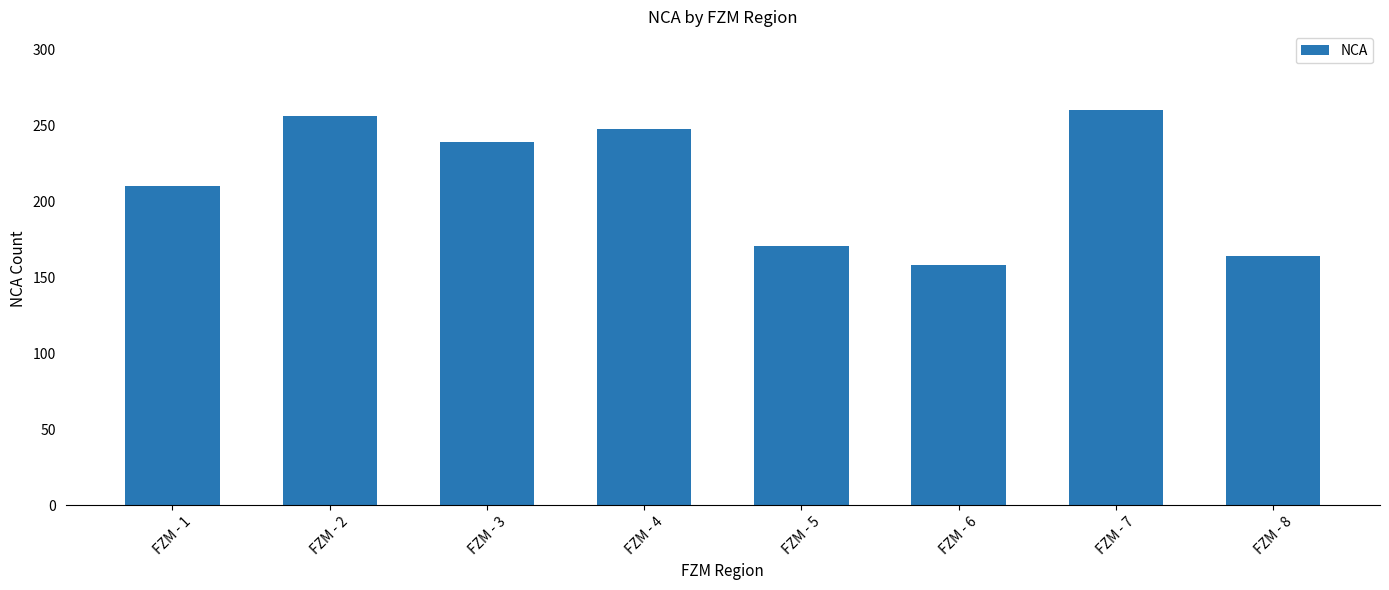

Rank the categories by value from highest to lowest.

FZM - 7, FZM - 2, FZM - 4, FZM - 3, FZM - 1, FZM - 5, FZM - 8, FZM - 6